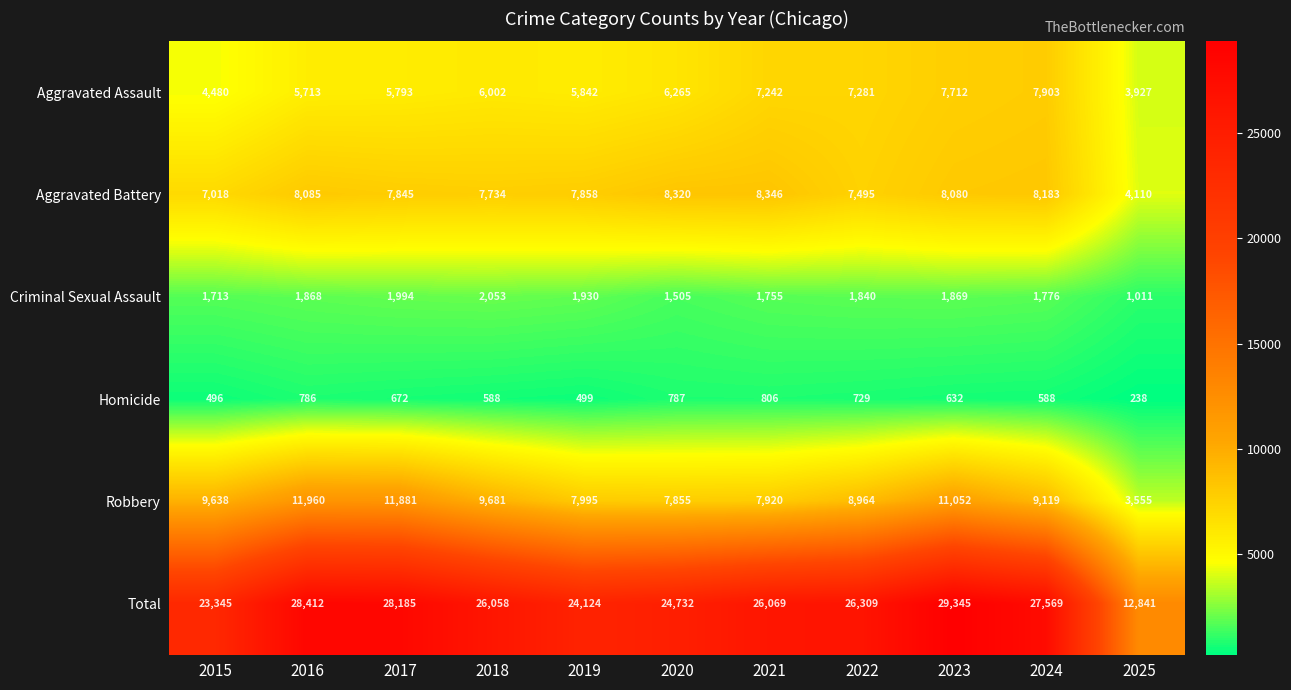

Which series has the largest total across all categories?

Total